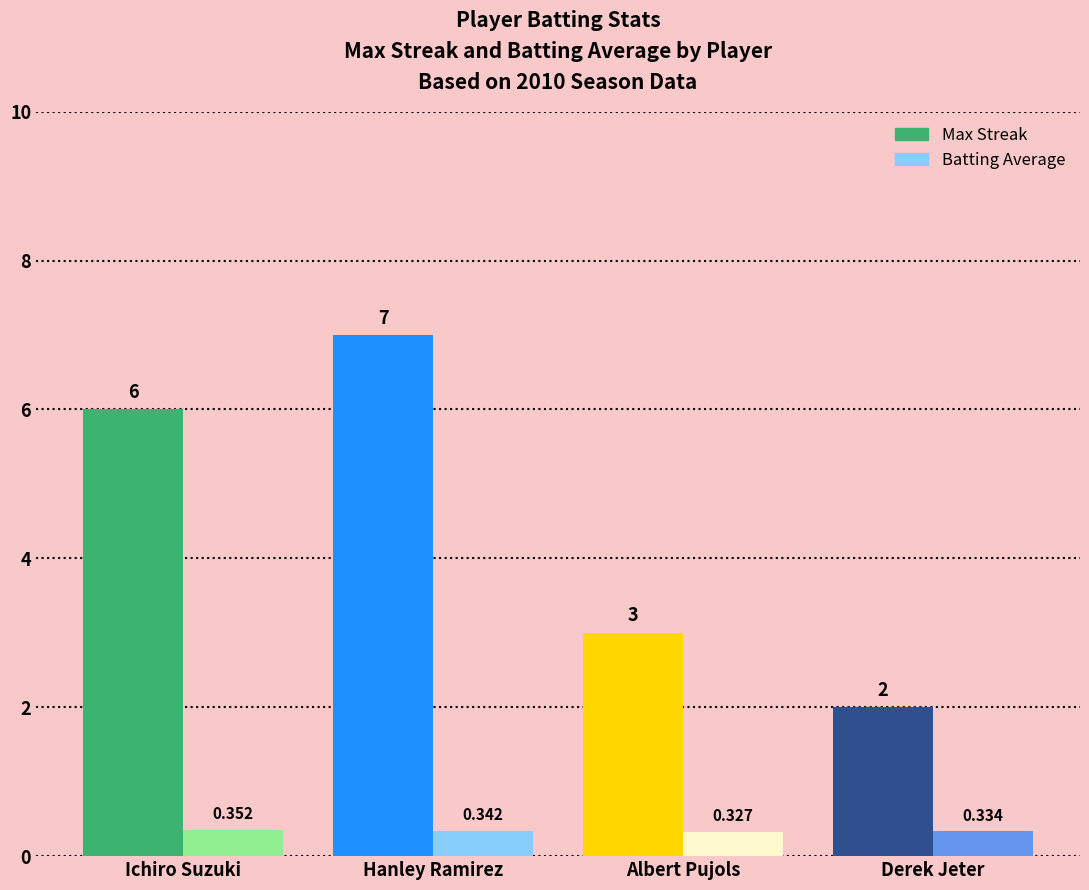

Between Hanley Ramirez and Albert Pujols, which series saw the biggest shift?

Max Streak